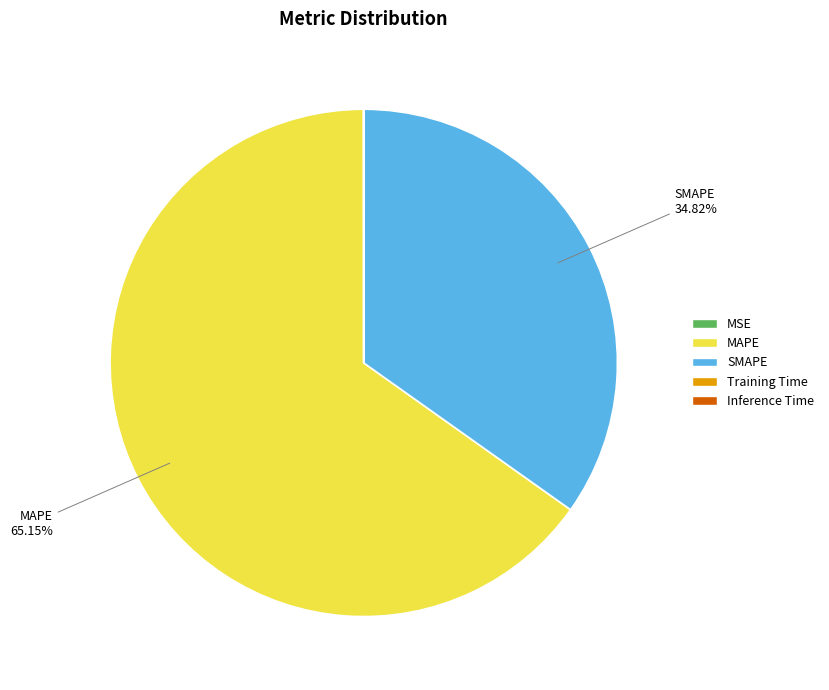

Is there any slice that represents more than half of the pie?

Yes